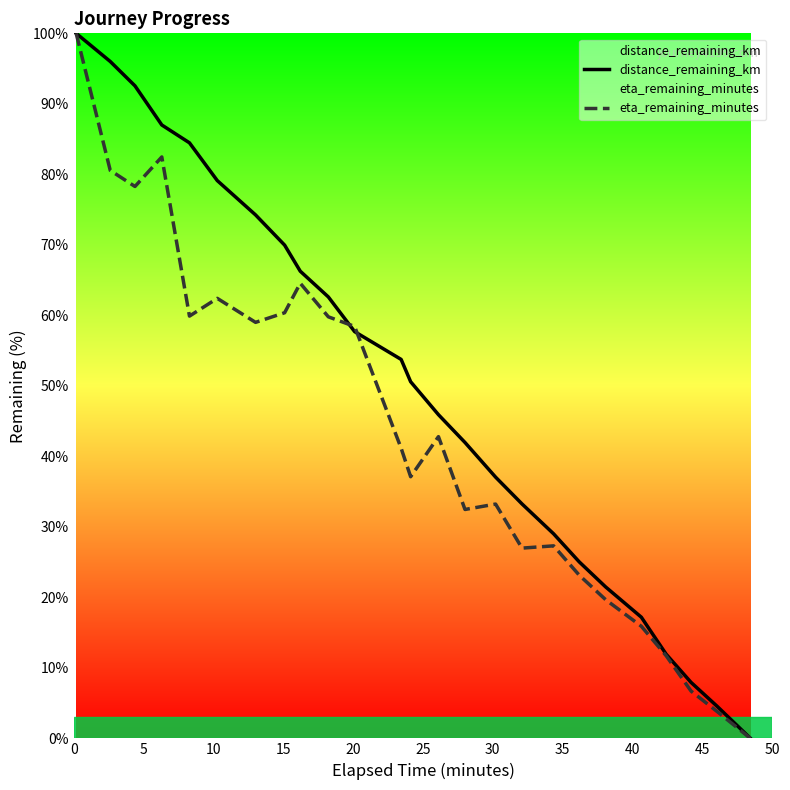

How many times do eta_remaining_minutes and distance_remaining_km cross each other?

2